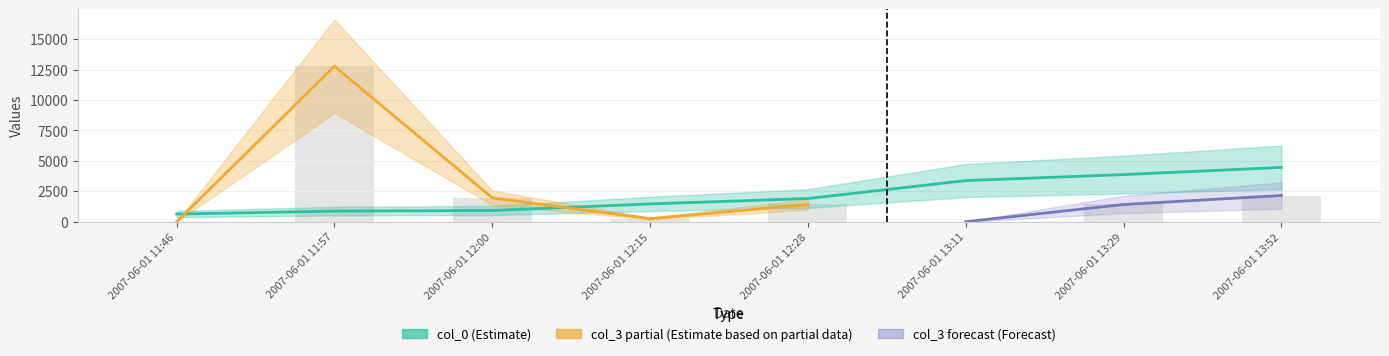

How many categories are shown in the chart?

8